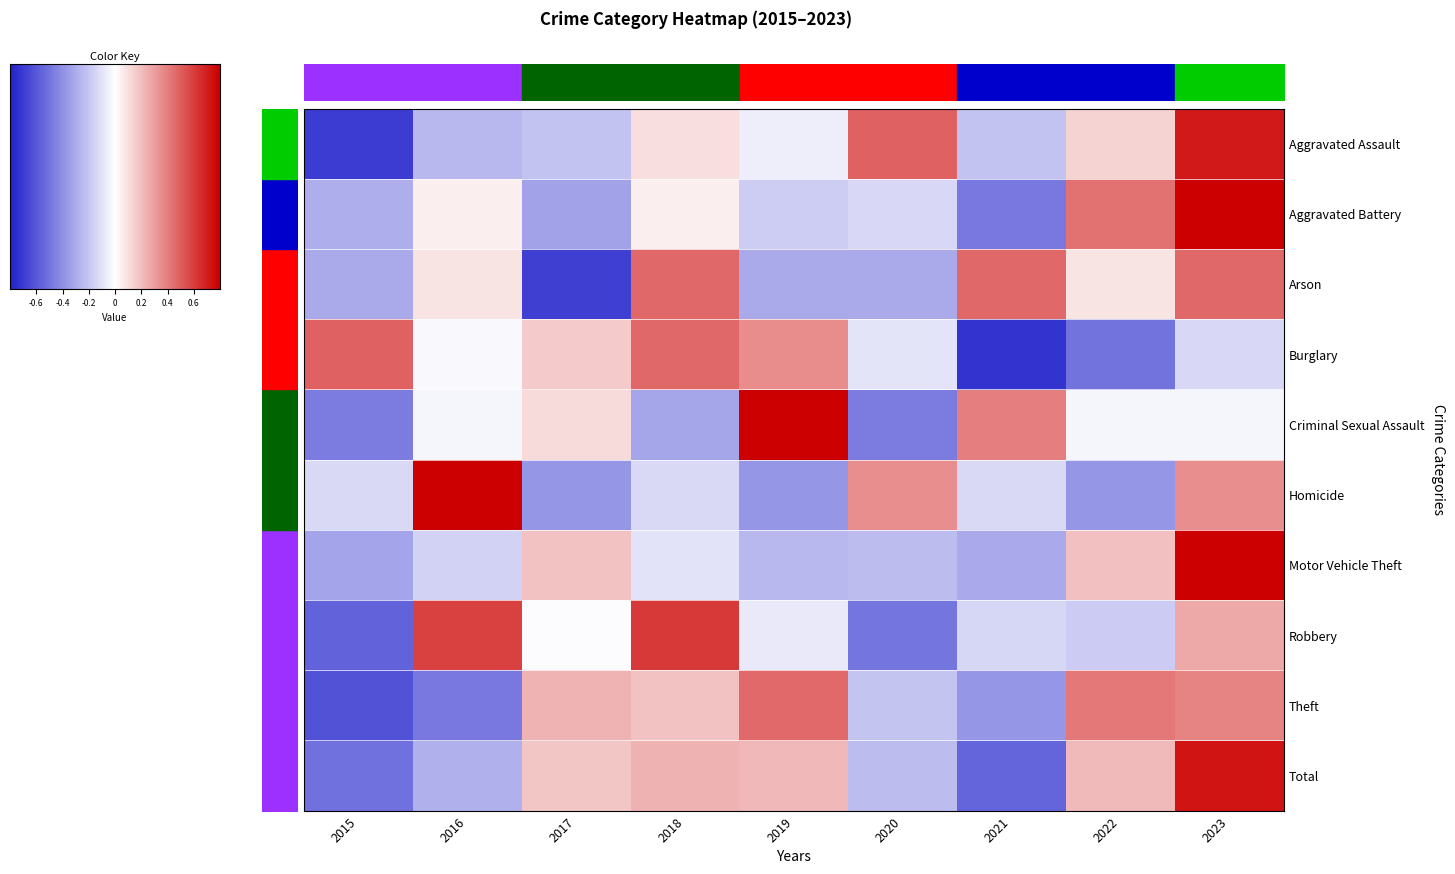

What is the difference between the Criminal Sexual Assault values at 2020 and 2016?

1.1